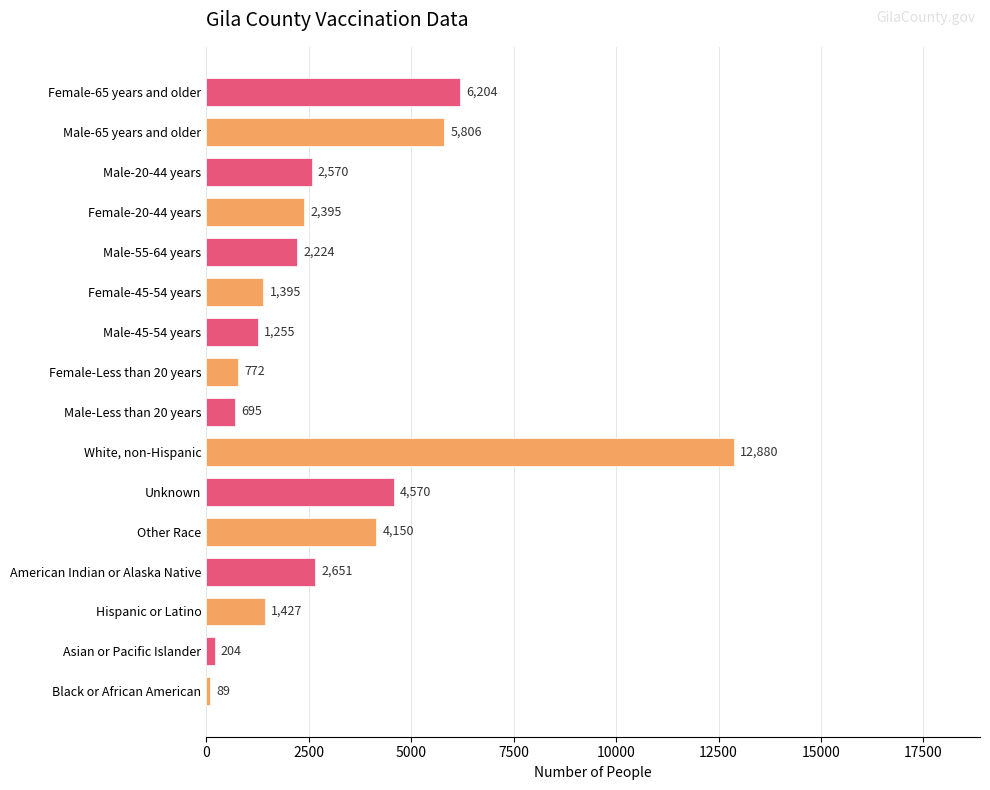

What is the ratio of the value at Male-Less than 20 years to the value at Male-20-44 years?

0.3